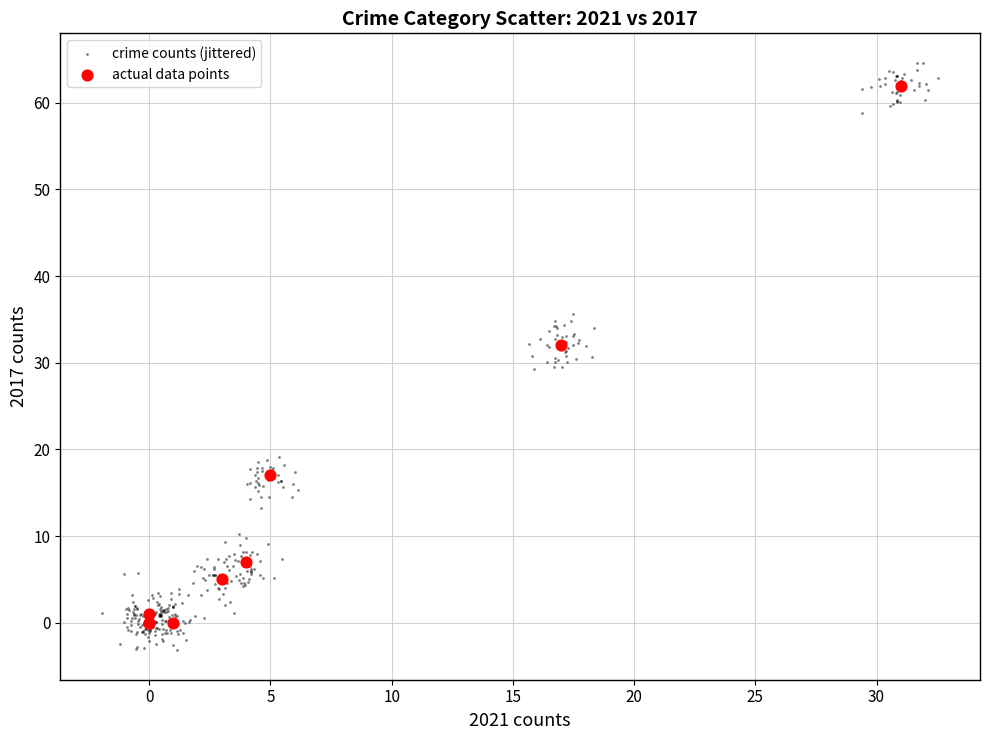

Which series reaches the minimum Y coordinate?

crime counts (jittered)